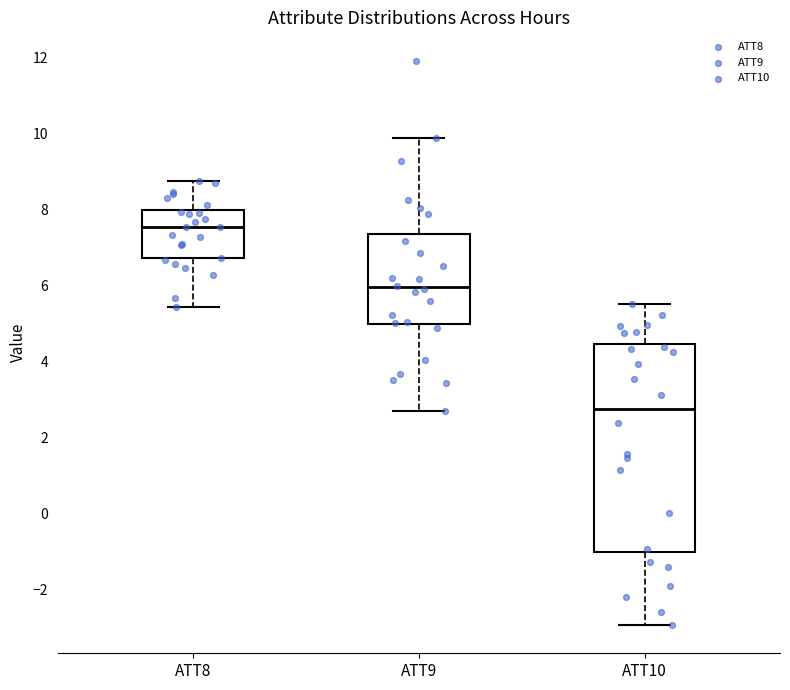

Which box has the highest median line?

ATT8